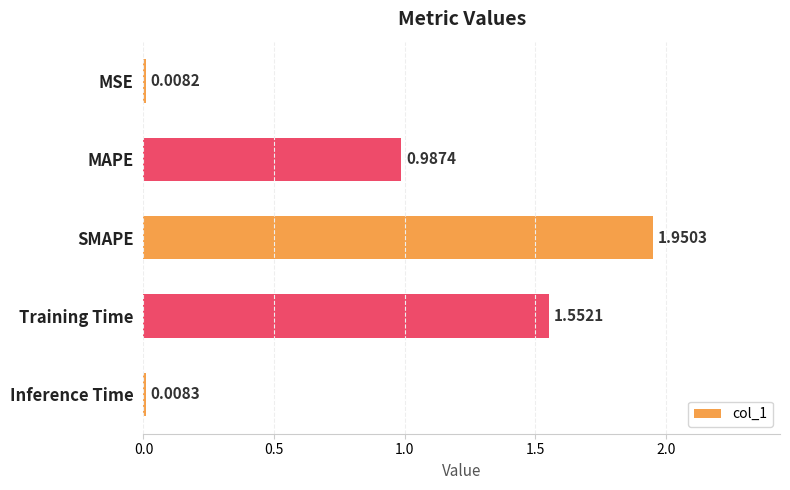

List the labels in order of value, largest first.

SMAPE, Training Time, MAPE, Inference Time, MSE